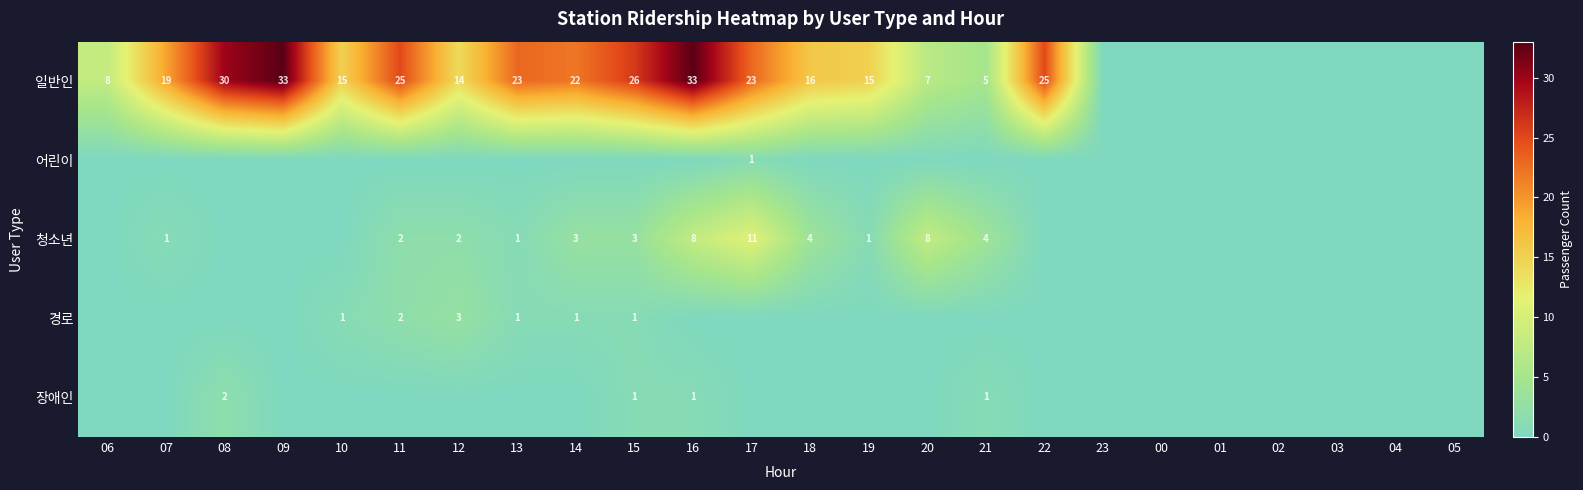

The value of 일반인 at 13 is 23. True or false?

True